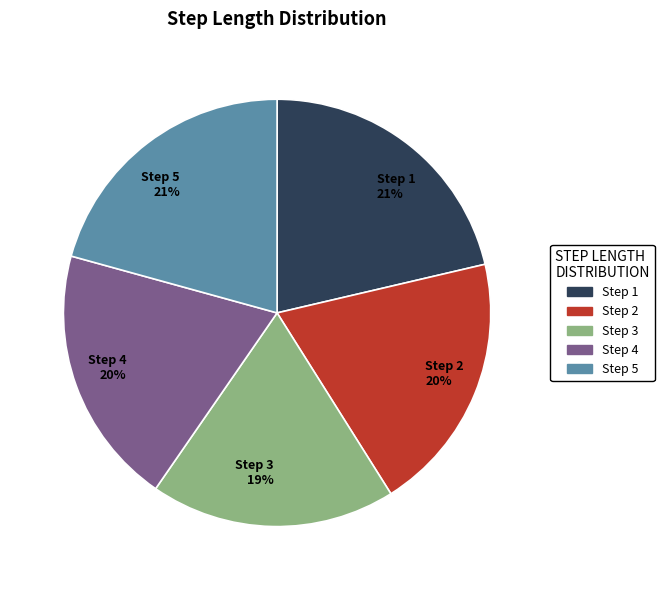

Do Step 3 19% and Step 2 20% together represent more than half of the pie?

No